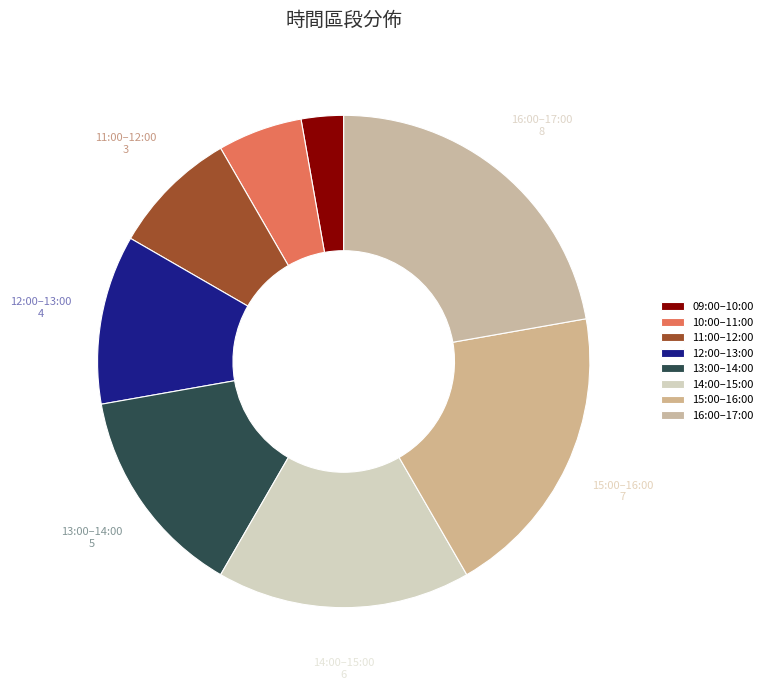

How many segments does this pie chart have?

8